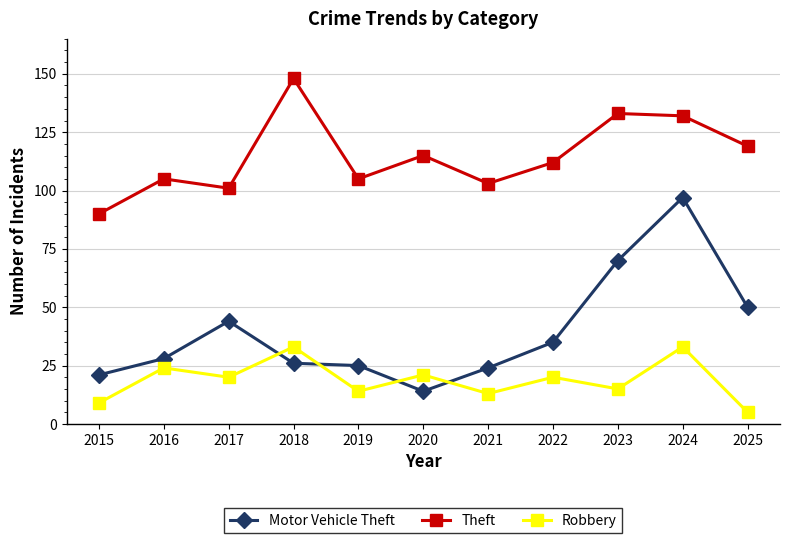

Between 2016 and 2020, which series saw the biggest shift?

Motor Vehicle Theft